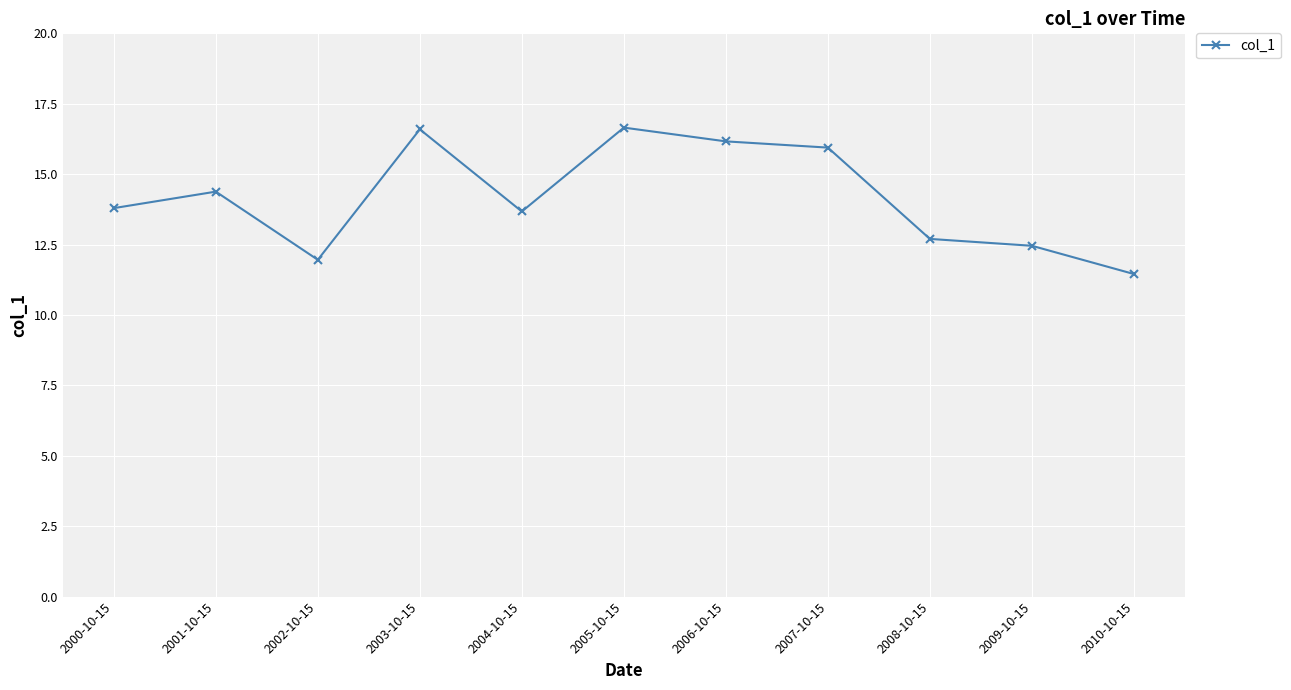

True or false: the data shows 16.6 at 2003-10-15.

True